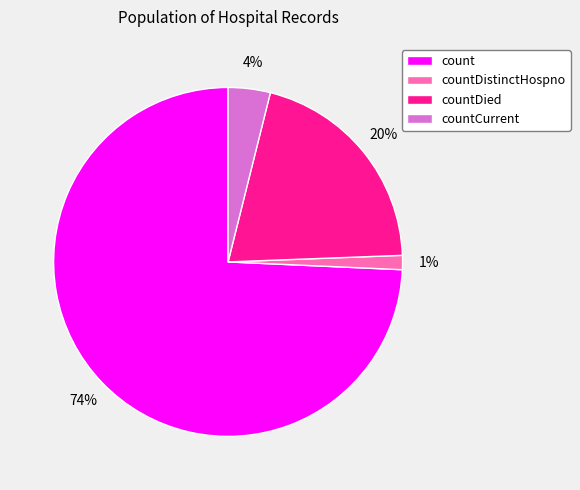

Which slice represents more than half of the pie?

count